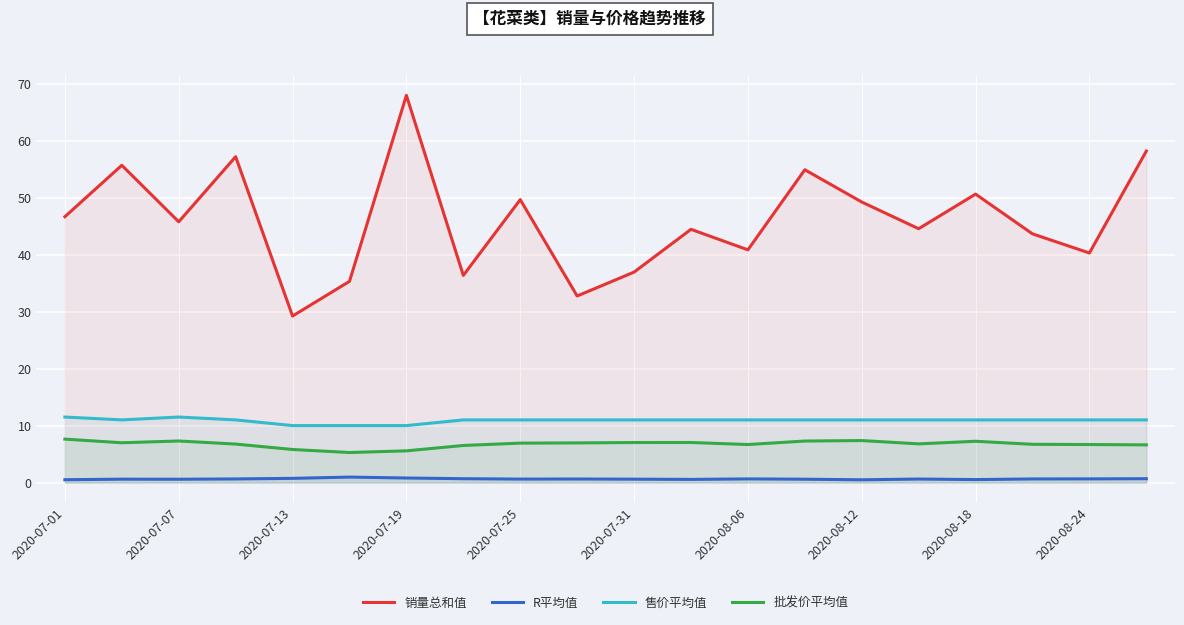

At which category is the sum across all series the highest?

2020-07-19